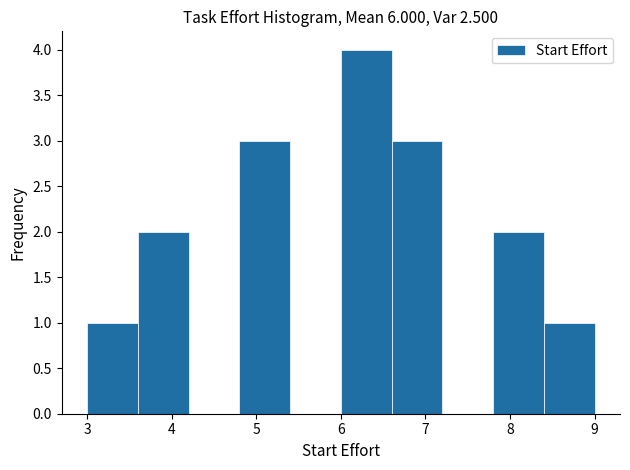

Reading left to right, transcribe this chart: for each bar, give the range it covers on the x-axis and its height. The values are not printed on the chart, so give them approximately, as read against the axis.

3.0 to 3.6: 1
3.6 to 4.2: 2
4.2 to 4.8: 0
4.8 to 5.4: 3
5.4 to 6.0: 0
6.0 to 6.6: 4
6.6 to 7.2: 3
7.2 to 7.8: 0
7.8 to 8.4: 2
8.4 to 9.0: 1